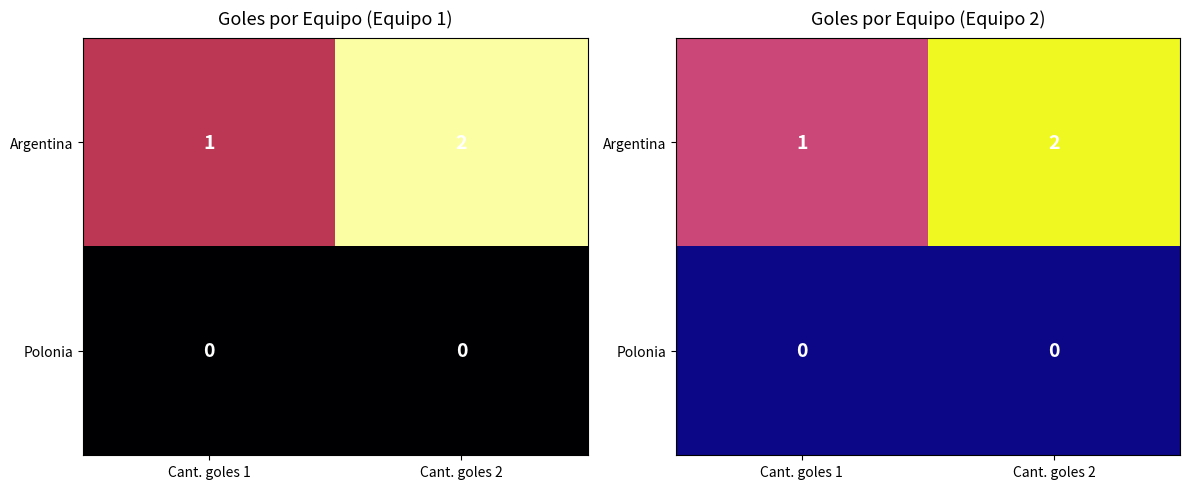

Which series has the largest range (max minus min)?

Argentina